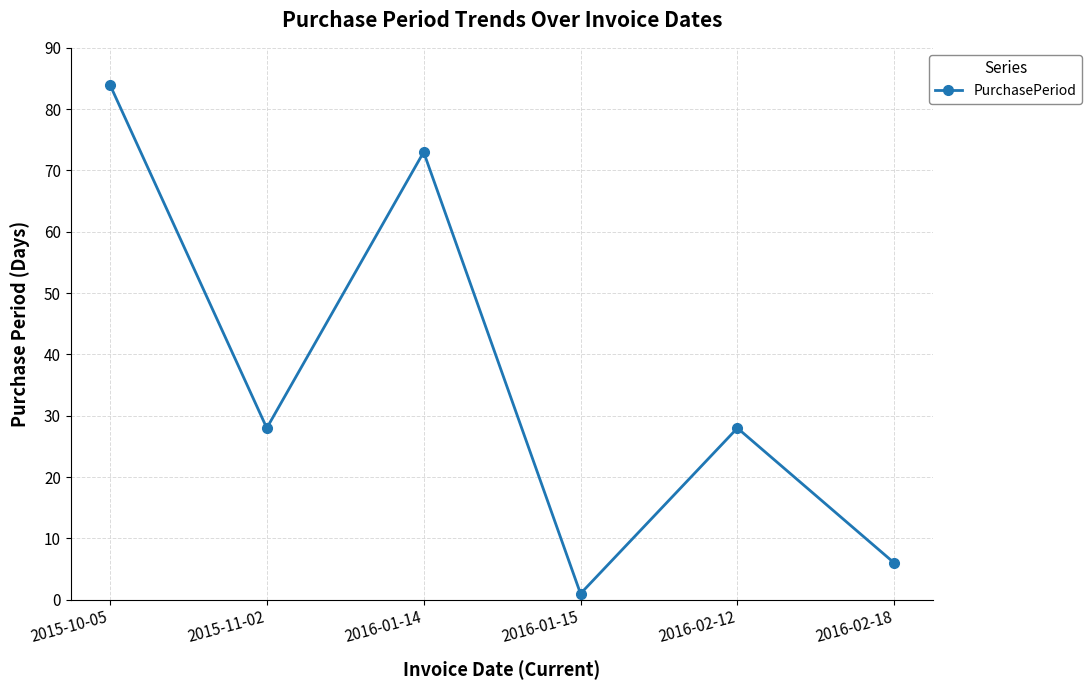

True or false: the data shows 73 at 2016-01-14.

True